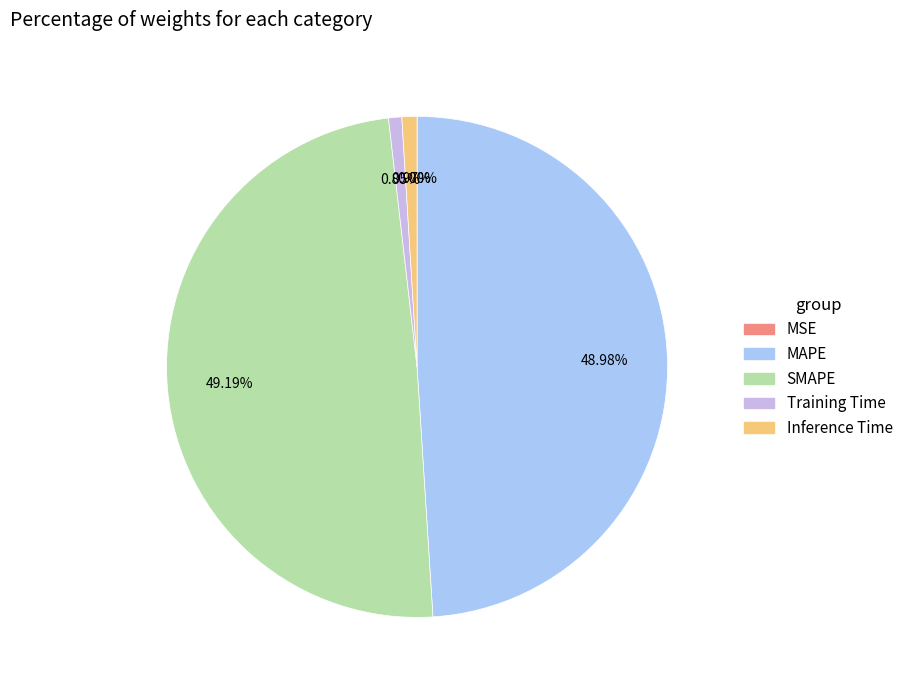

Does any single category account for the majority?

No